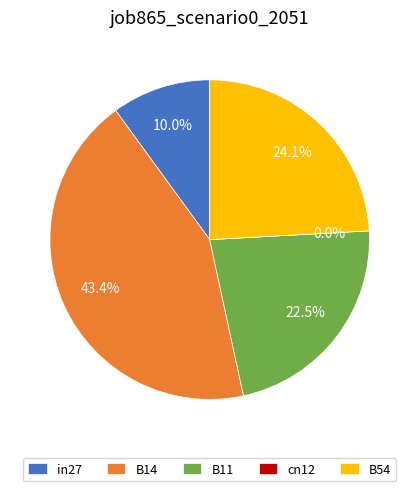

Does any single category account for the majority?

No